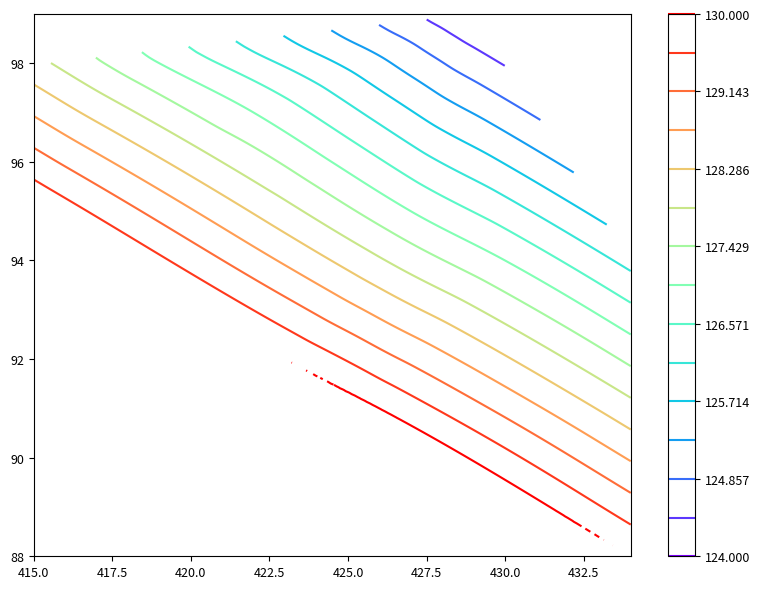

Which category has the lowest value in the row series?

88